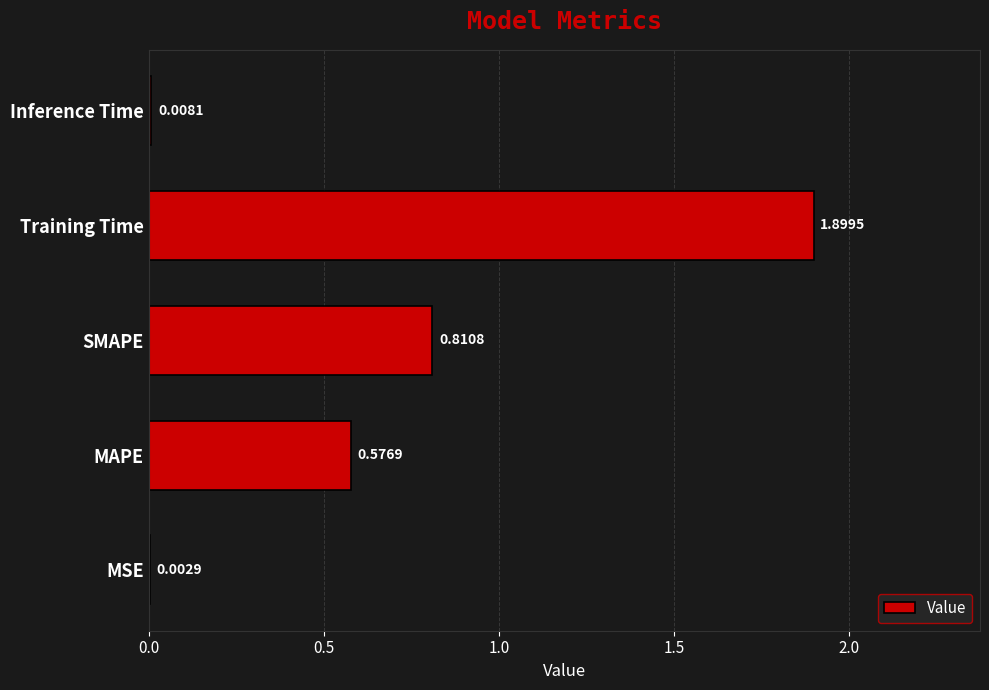

Between MAPE and SMAPE, which is larger?

SMAPE